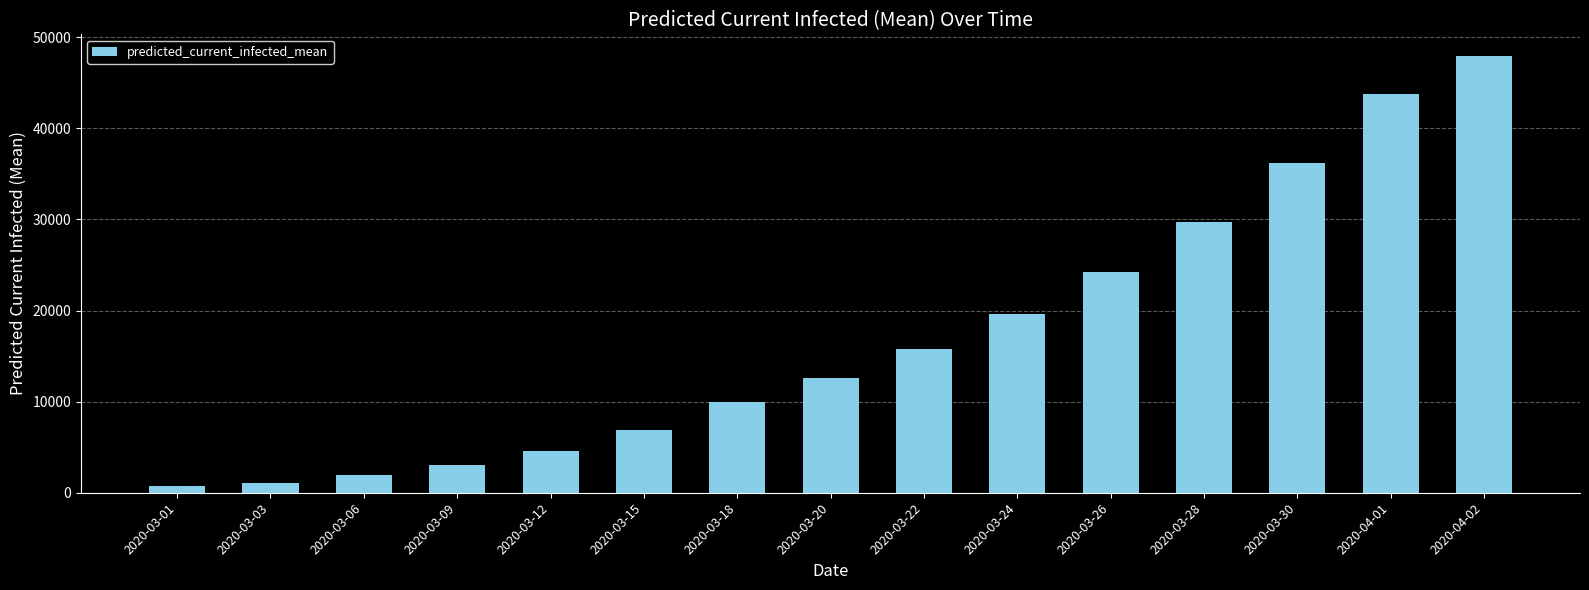

Count the number of data series in this chart.

1